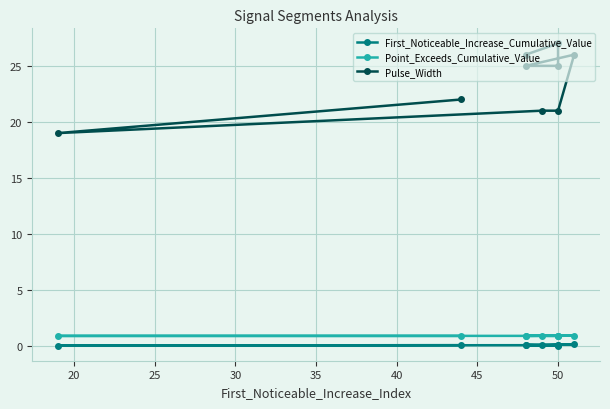

True or false: First_Noticeable_Increase_Cumulative_Value has more than 2 points higher than both neighbors.

False